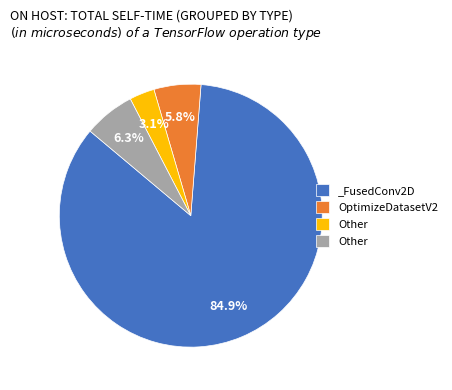

Does any single category account for the majority?

Yes